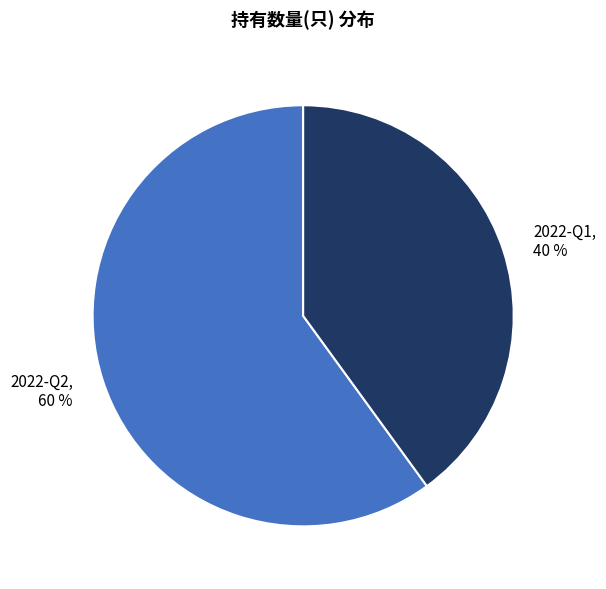

What percentage is the 2022-Q2 slice, to the nearest percent?

60%